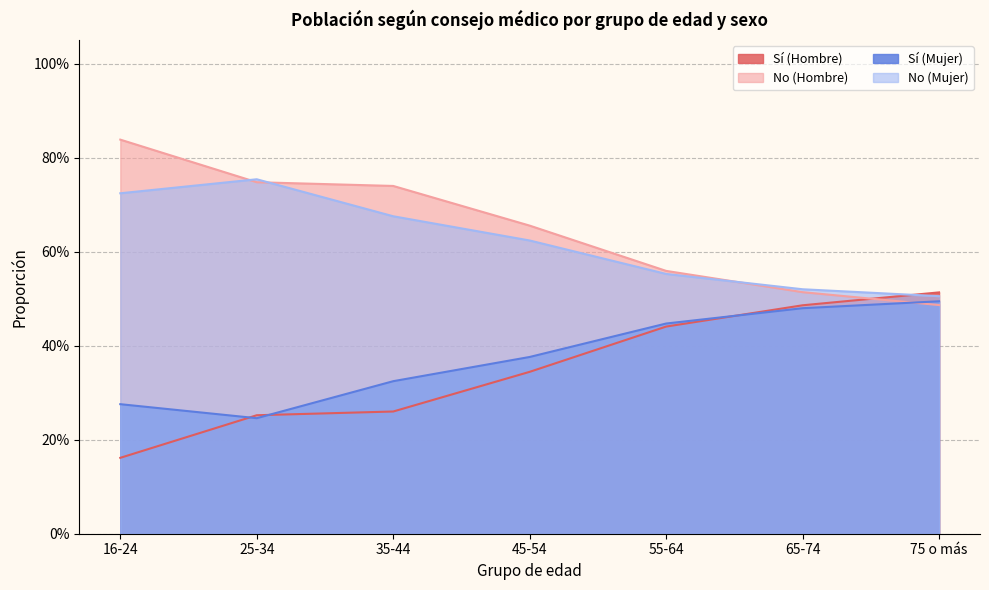

What position from the left is 65-74?

6